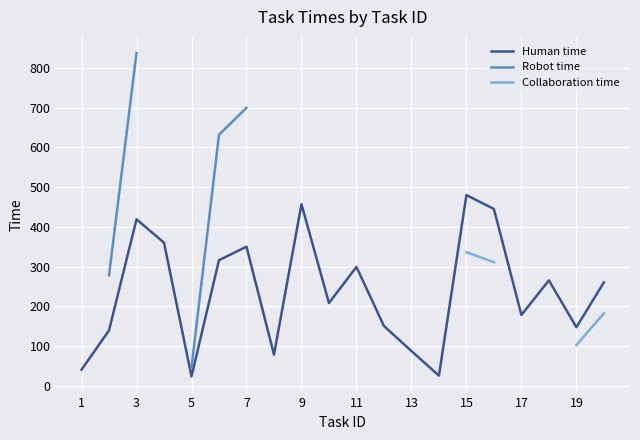

True or false: Human time has more than 1 points higher than both neighbors.

True